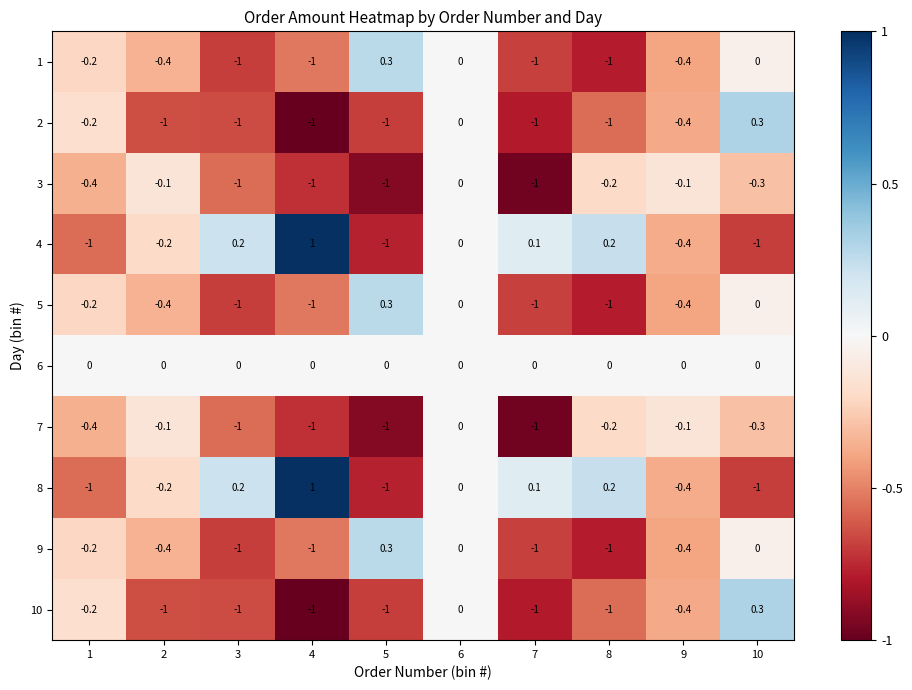

What is the sum of all 9 values?

-4.7